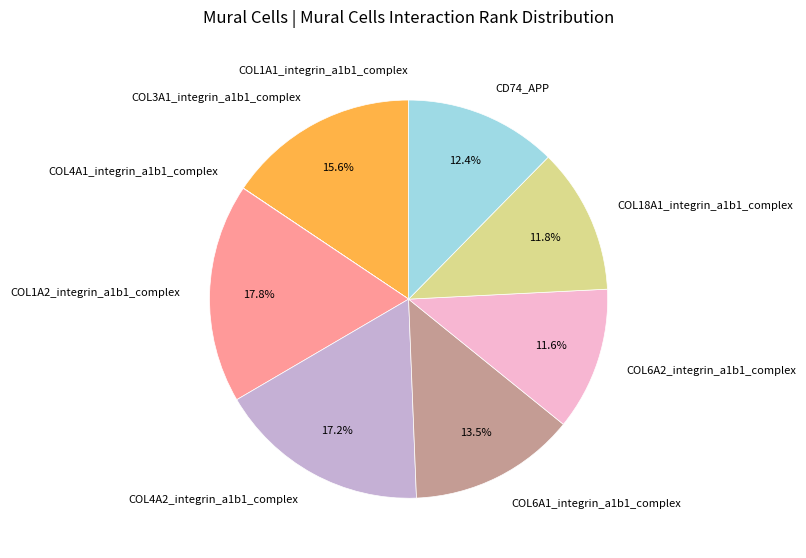

What is the largest slice in the pie chart?

COL1A2_integrin_a1b1_complex